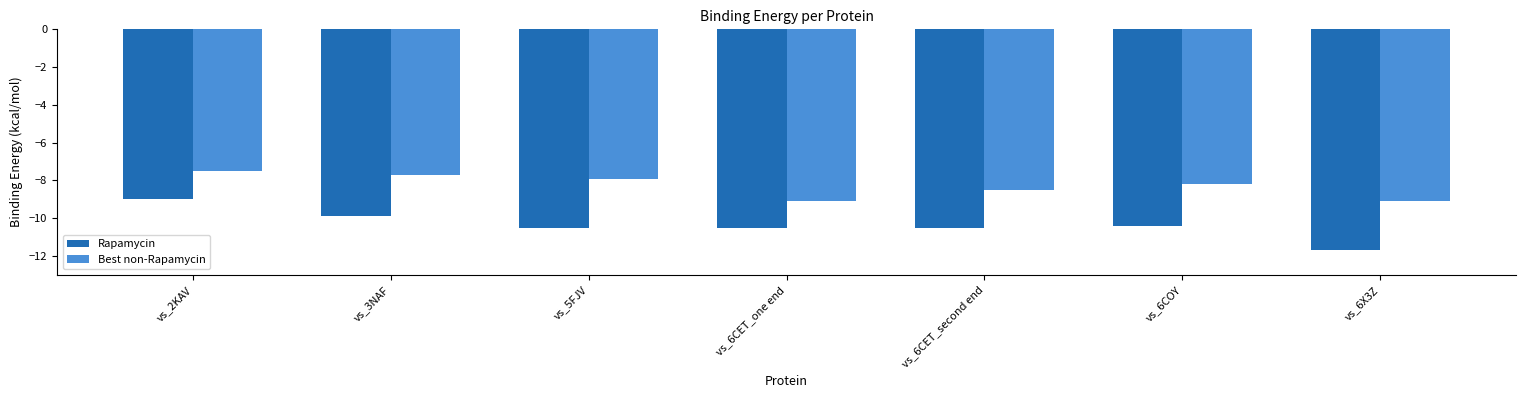

What is the maximum value for Best non-Rapamycin?

-7.5